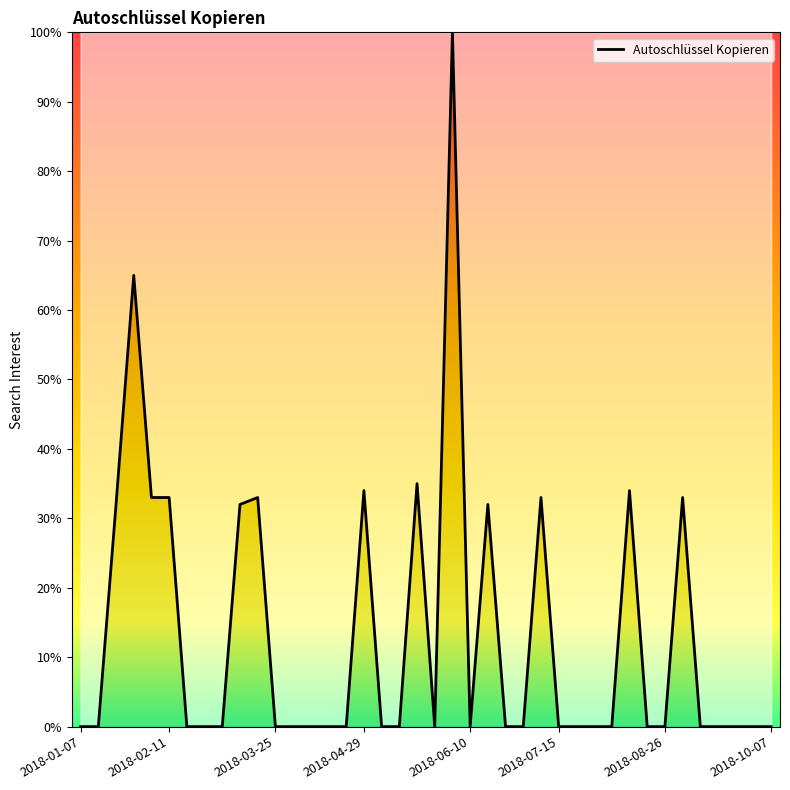

What is the difference between the maximum and minimum values?

100